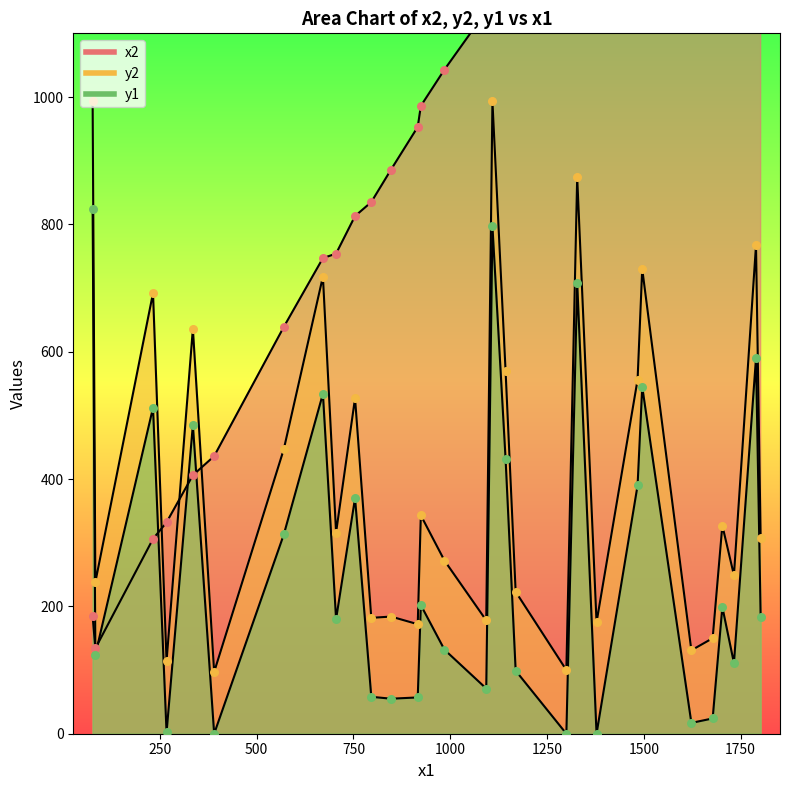

At which category is the sum across all series the highest?

6